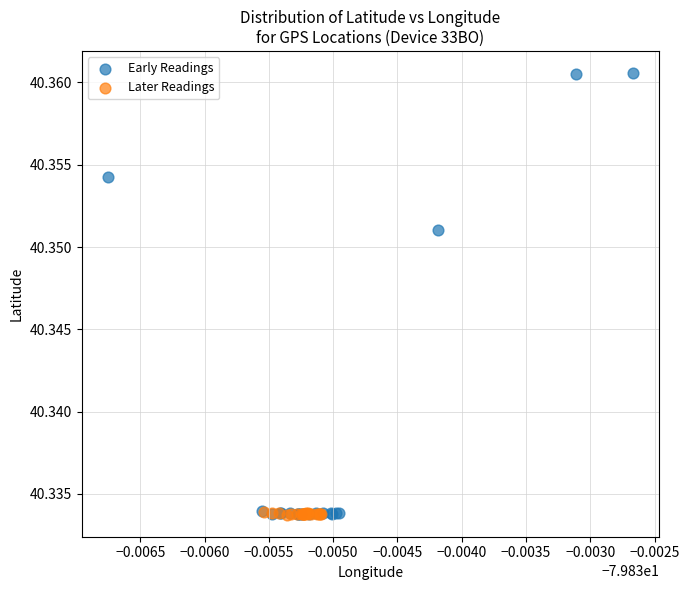

Which series has the widest spread of Y values?

Early Readings